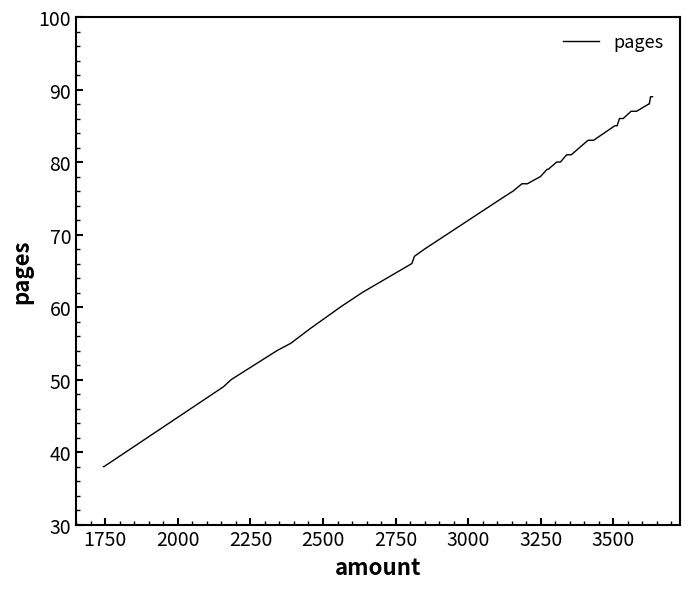

What is the maximum value shown in the chart?

89